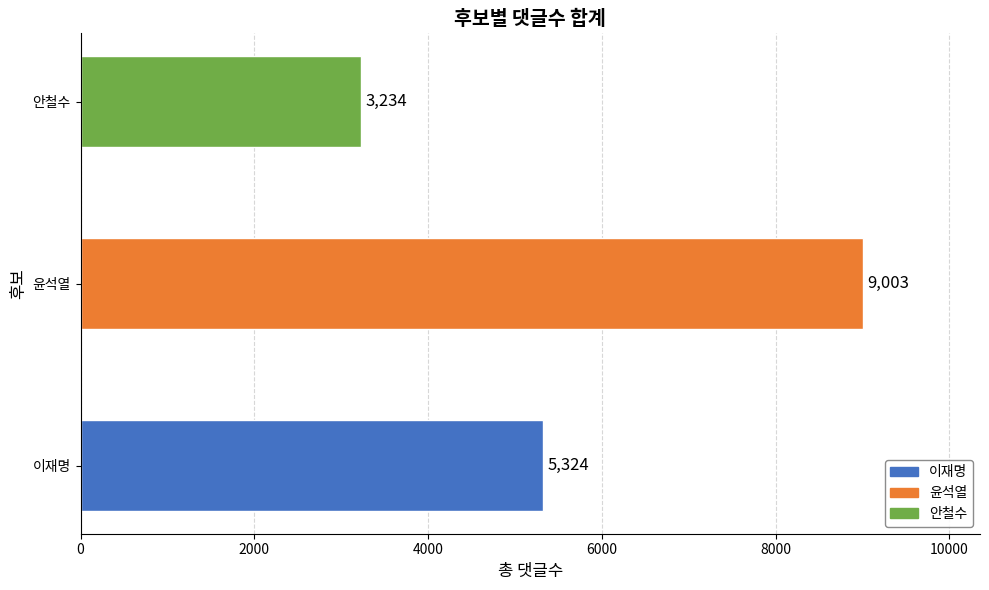

Does the chart contain any negative values?

No